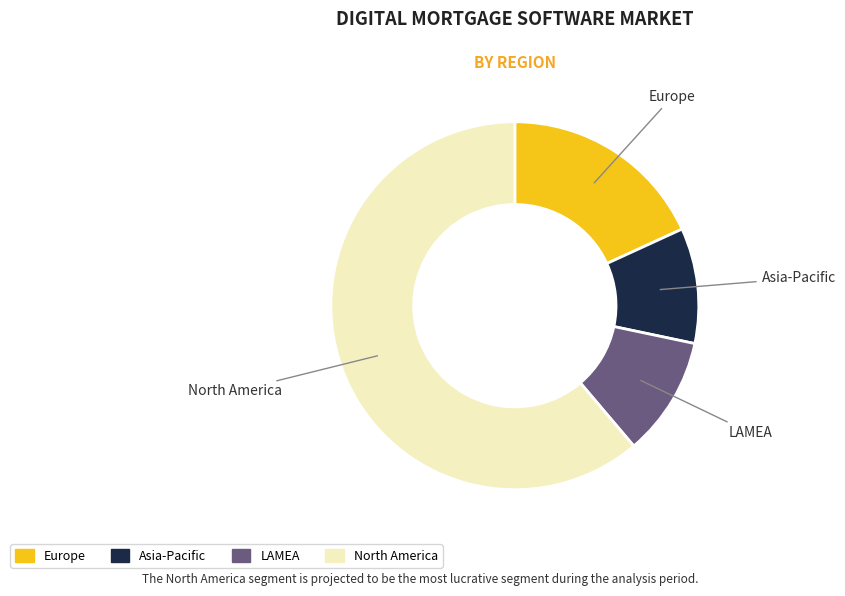

What is the majority slice?

North America